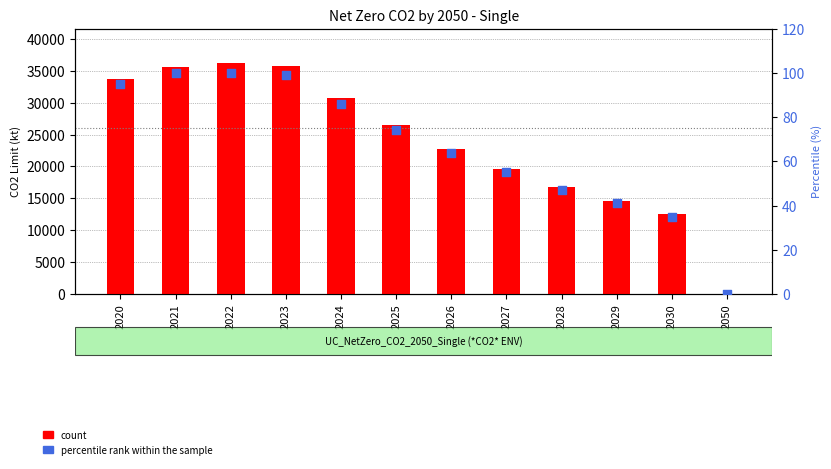

Which series has the widest spread of Y values?

count